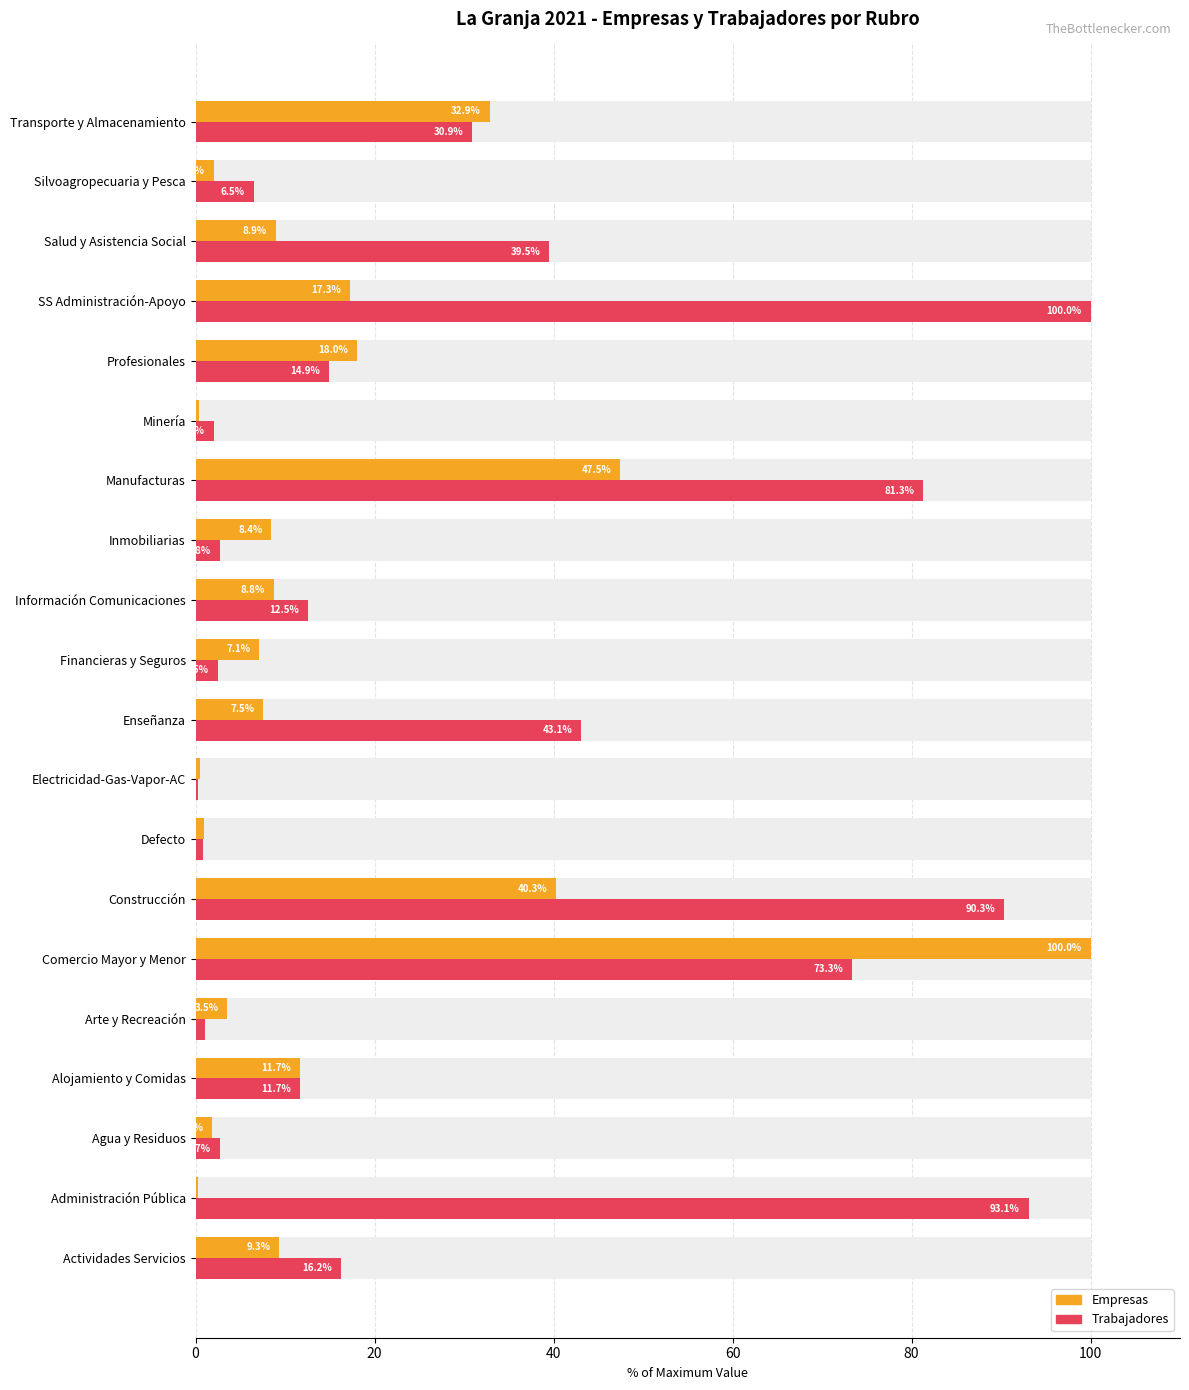

What position from the left is Arte y Recreación?

5